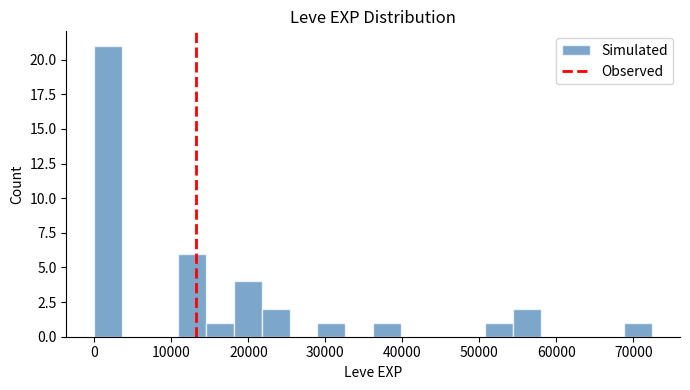

Read against the x-axis, roughly where is the centre of the tallest bar?

2000